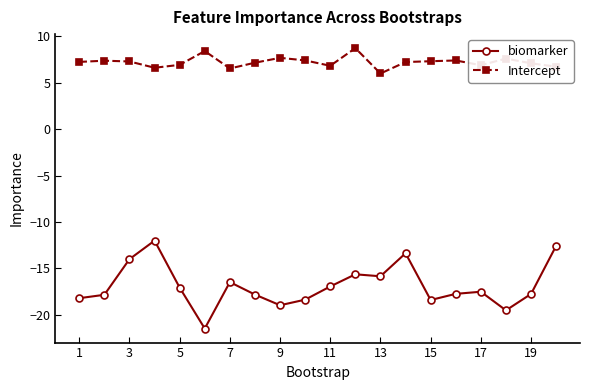

True or false: biomarker has more than 2 points higher than both neighbors.

True